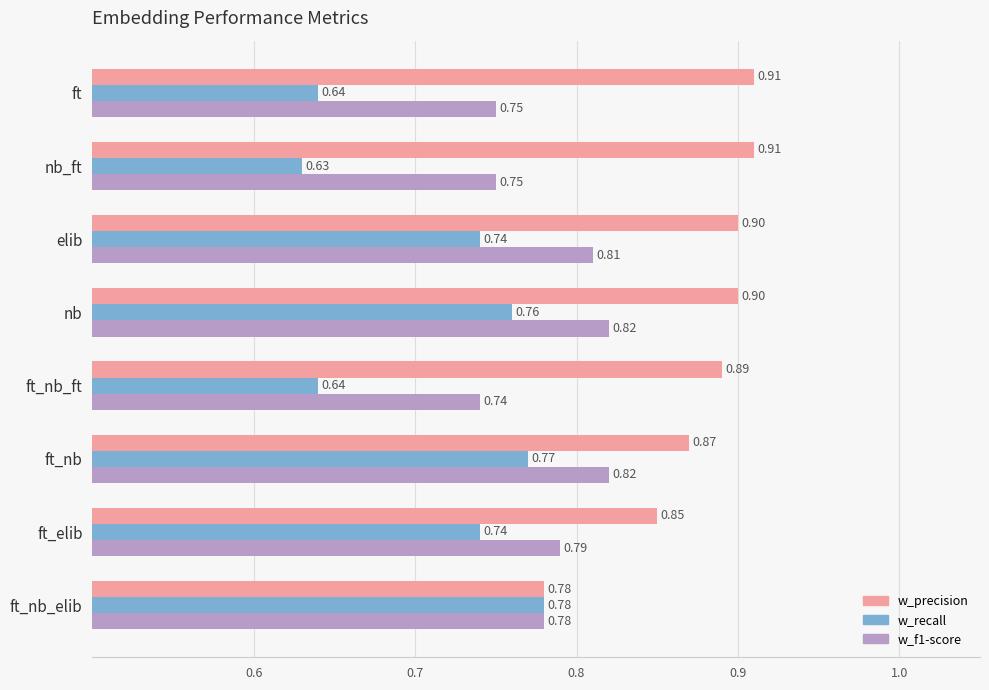

What is the maximum value shown in the chart?

0.9